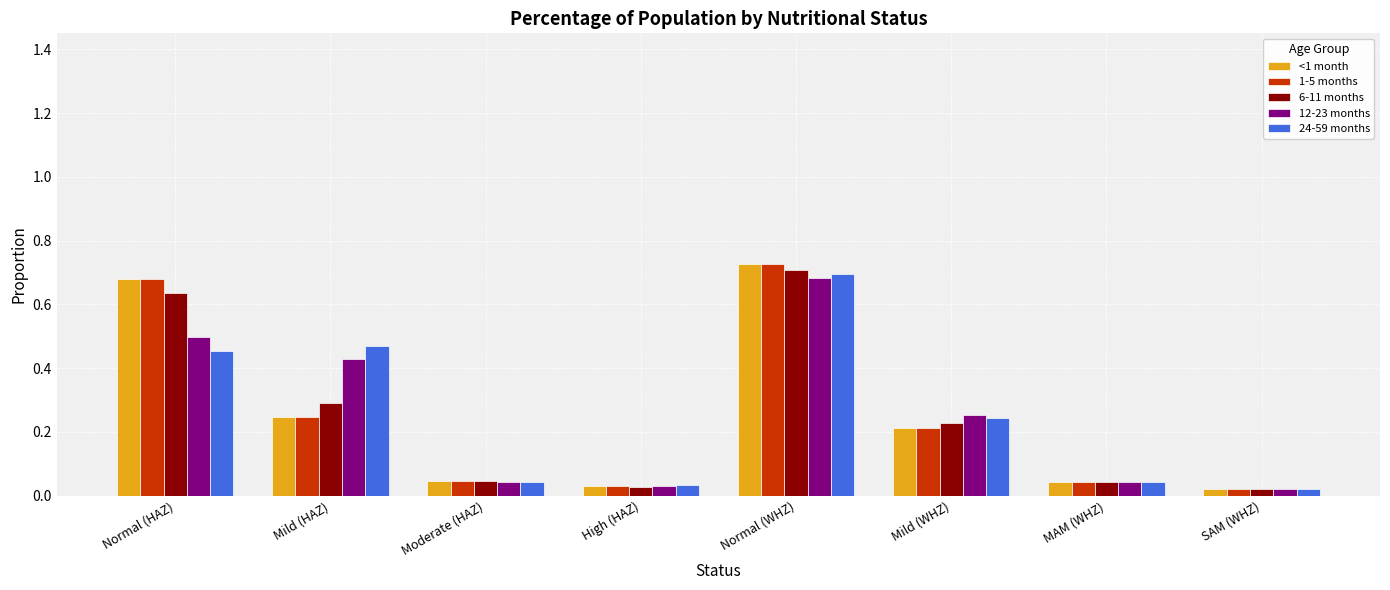

True or false: 6-11 months has a value of 0.4 at Mild (WHZ).

False